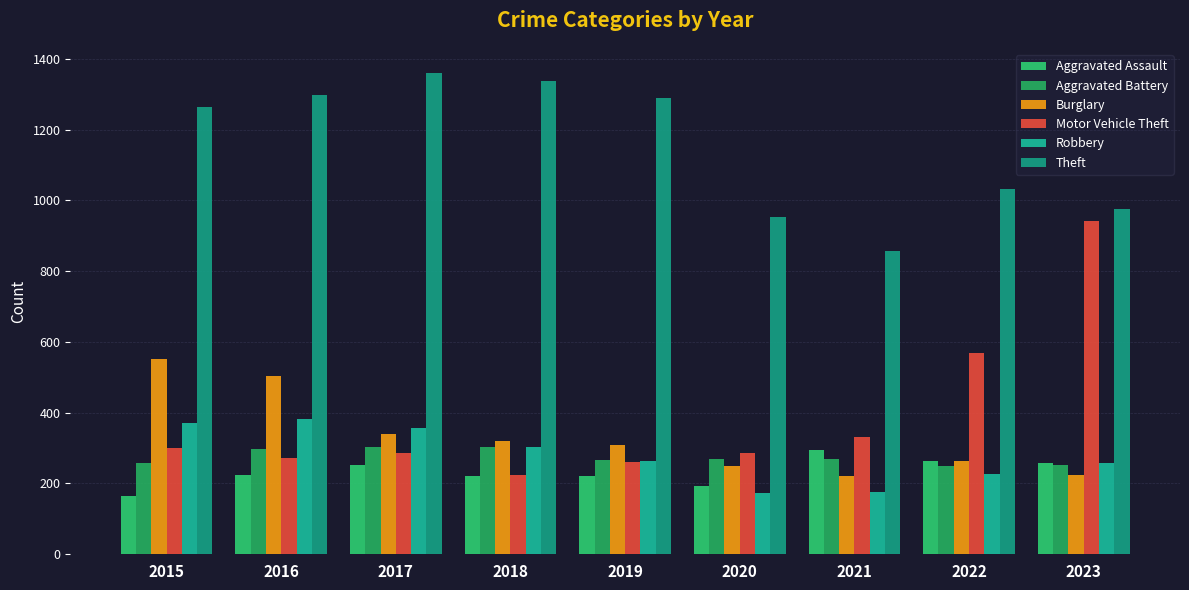

At how many categories does at least one series exceed 1052?

5